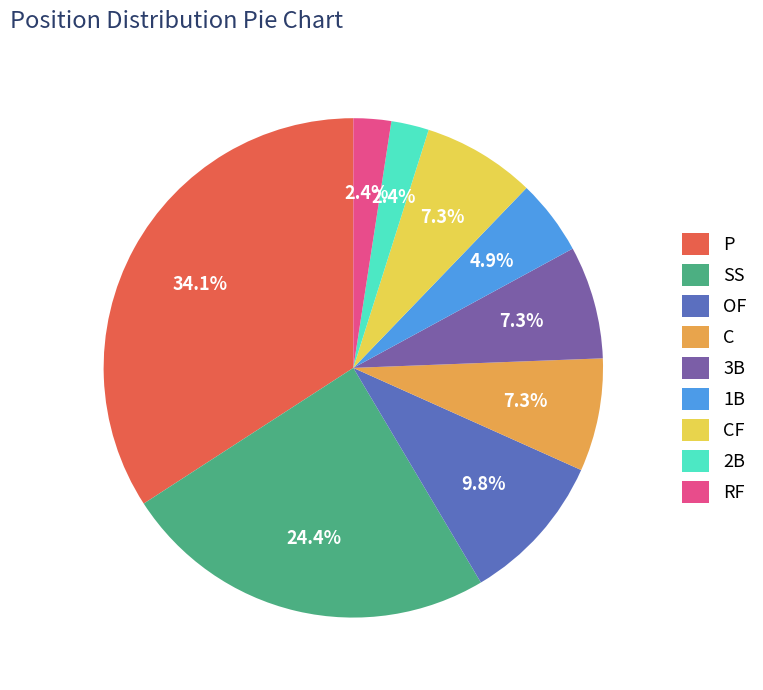

The 1B slice represents 16% of the pie. True or false?

False